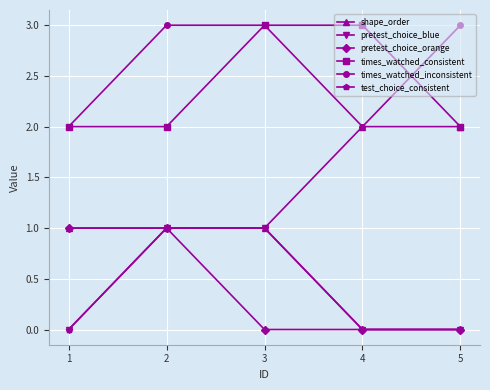

What is the highest value of the test_choice_consistent series?

1